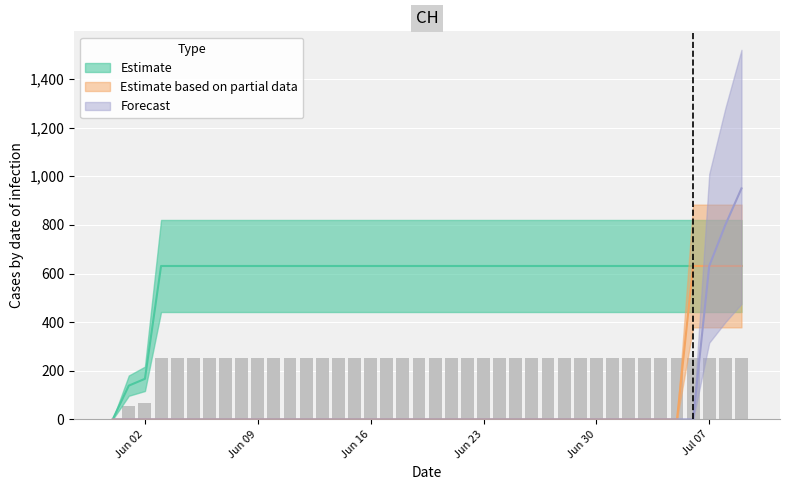

Is it true that Estimate based on partial data equals 244 at 2020-06-17?

False